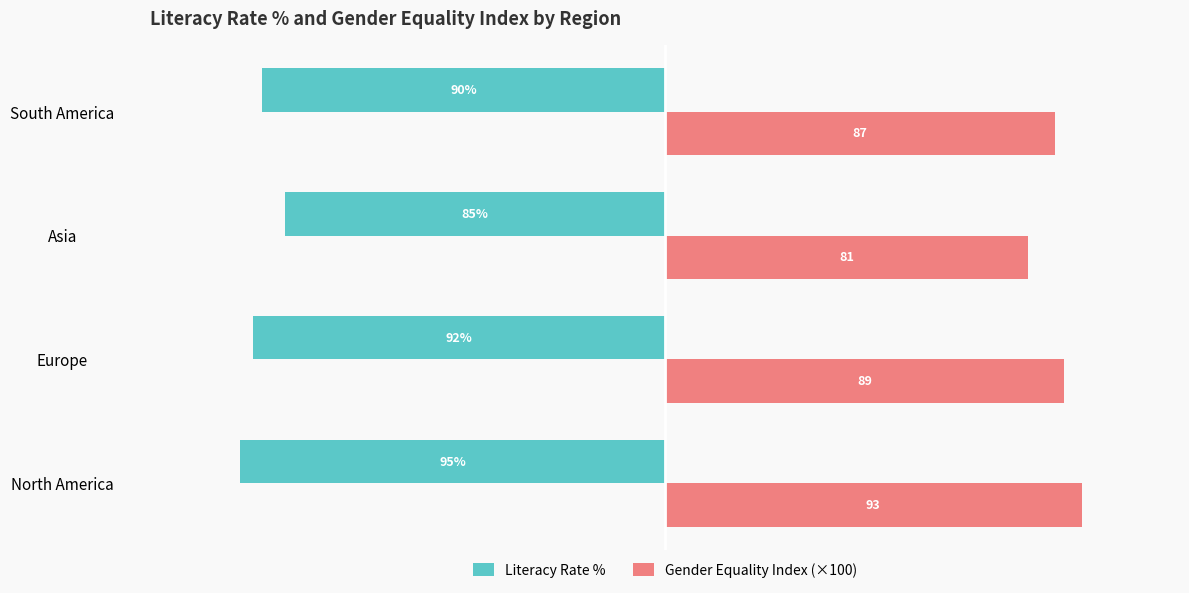

Which category has the lowest value across all series?

North America